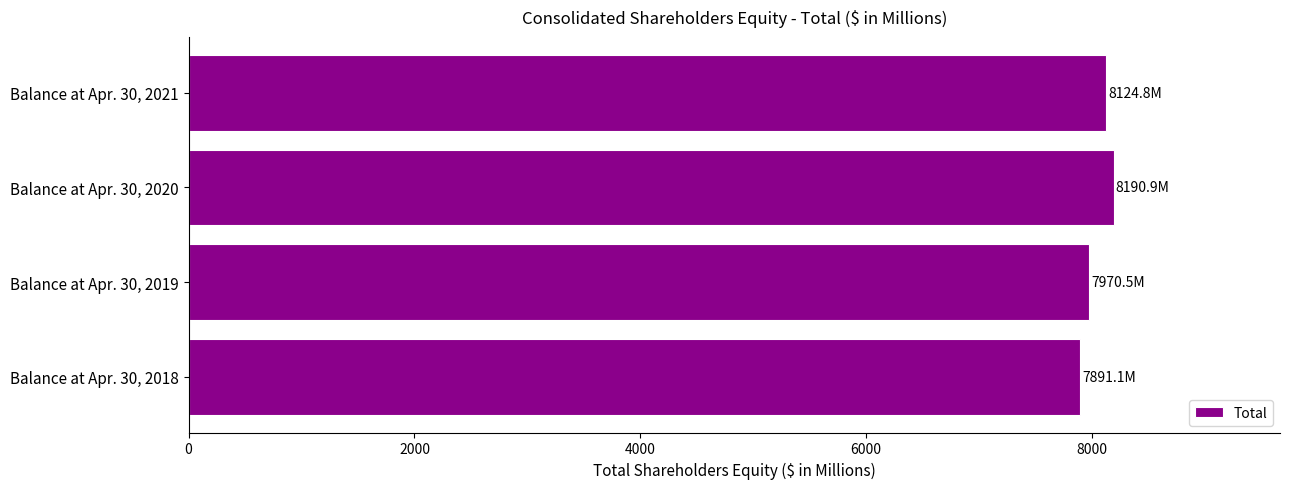

List the labels in order of value, largest first.

Balance at Apr. 30, 2020, Balance at Apr. 30, 2021, Balance at Apr. 30, 2019, Balance at Apr. 30, 2018